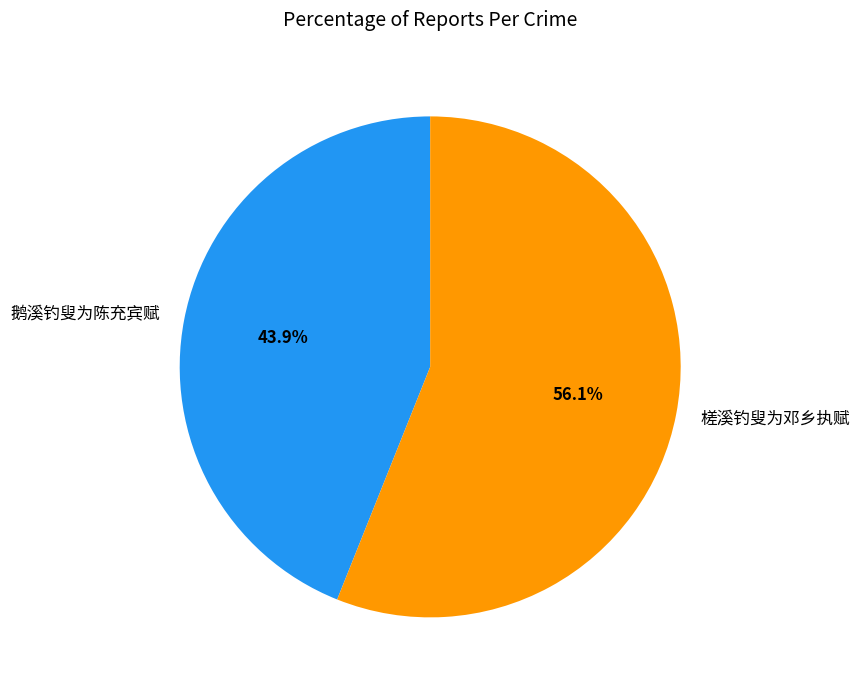

Does 鹅溪钓叟为陈充宾赋 represent more than half of the total?

No